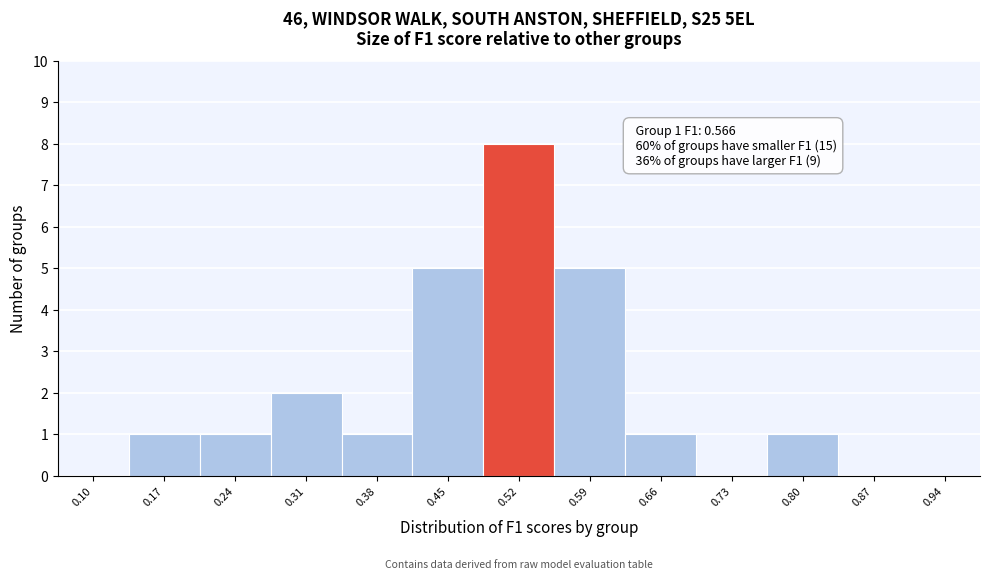

Reading left to right, what are all the values shown in this chart?

0.10=0	0.17=1	0.24=1	0.31=2	0.38=1	0.45=5	0.52=8	0.59=5	0.66=1	0.73=0	0.80=1	0.87=0	0.94=0